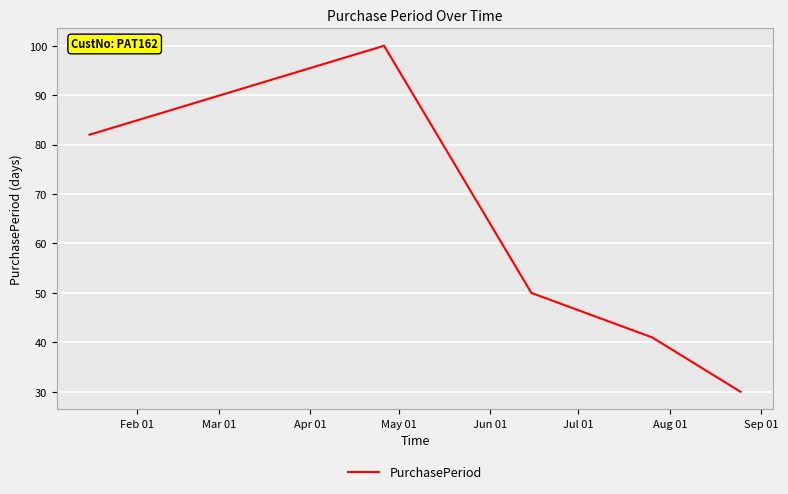

Reading left to right, extract all data points from this chart.

82	100	50	41	30